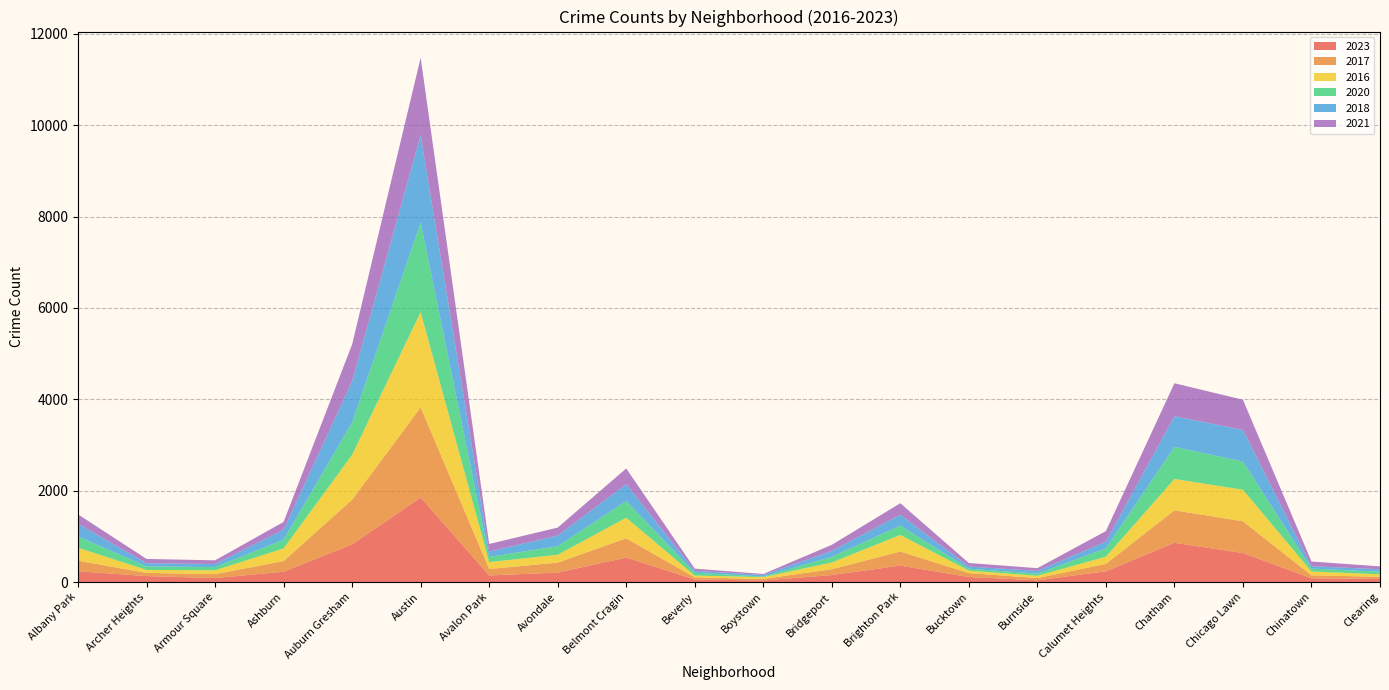

Reading left to right, extract all data points from this chart.

2023: 234	131	87	226	824	1851	144	207	537	56	35	153	360	111	38	235	859	635	84	66
2017: 235	69	87	233	978	1972	142	218	420	46	33	128	308	85	50	162	711	695	63	49
2016: 282	65	83	276	983	2086	151	172	451	40	39	147	363	55	49	157	686	690	84	54
2020: 246	78	70	193	708	1959	113	188	365	62	14	124	203	41	47	185	703	618	63	56
2018: 281	69	69	218	898	1912	115	233	368	41	34	129	240	47	60	145	670	691	52	55
2021: 203	94	79	170	811	1695	168	174	345	49	21	134	251	77	60	231	722	661	103	63